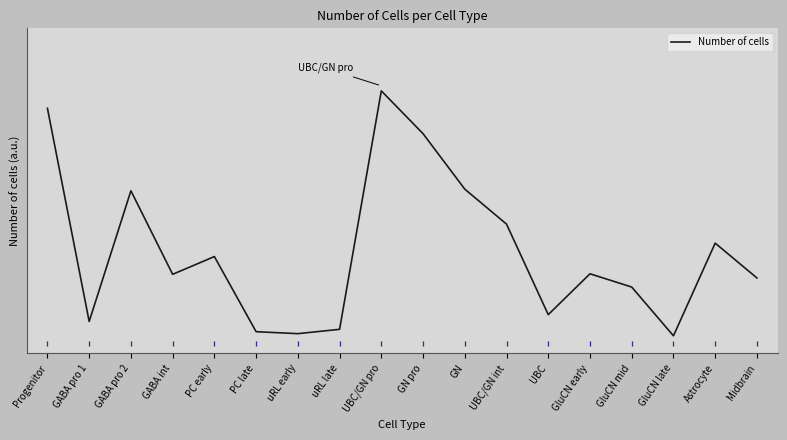

At which category does the data reach its first local peak?

GABA pro 2